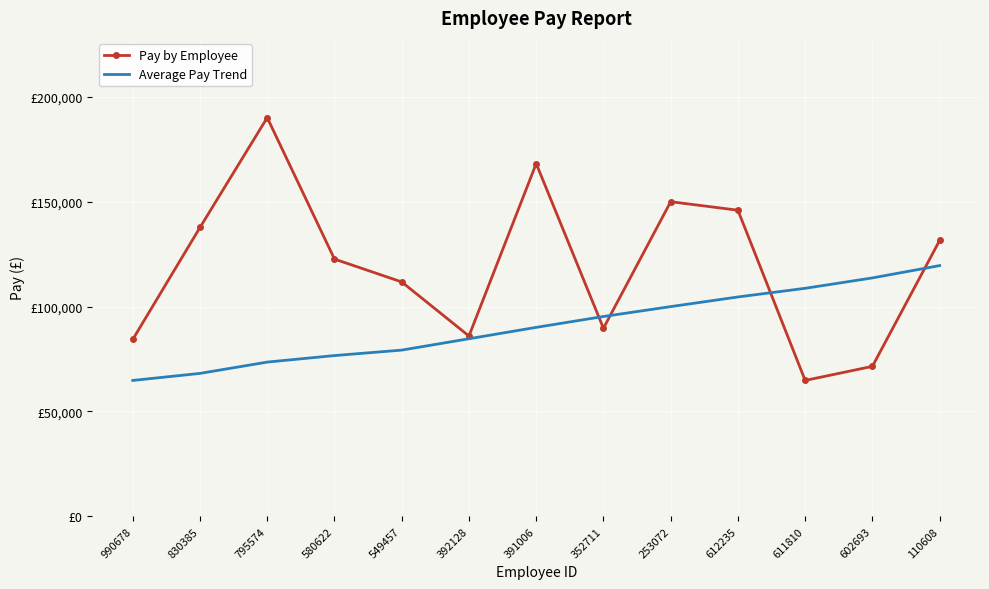

What are all the series names shown in the legend?

Pay by Employee, Average Pay Trend